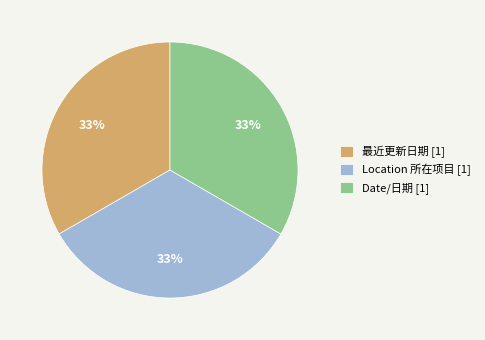

To the nearest percent, what is the difference between the Date/日期 and 最近更新日期 slice percentages?

0%